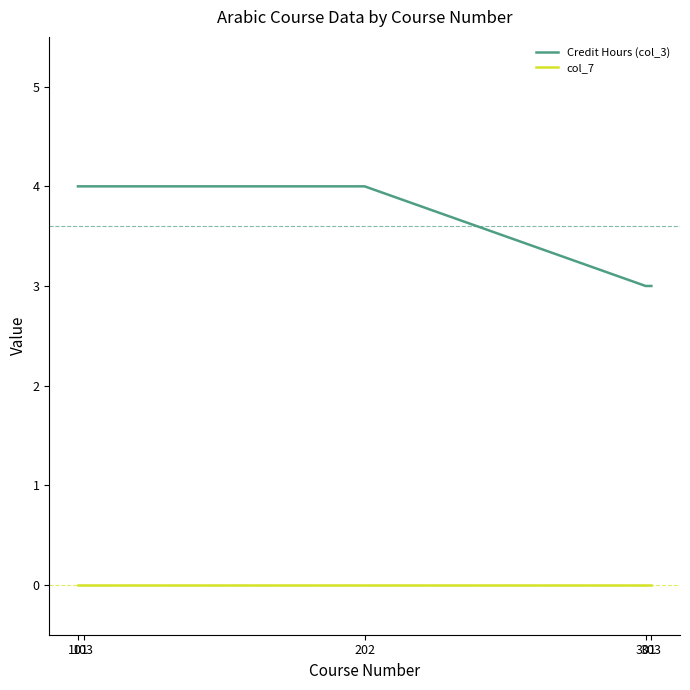

True or false: col_7 and Credit Hours (col_3) intersect in this chart.

False